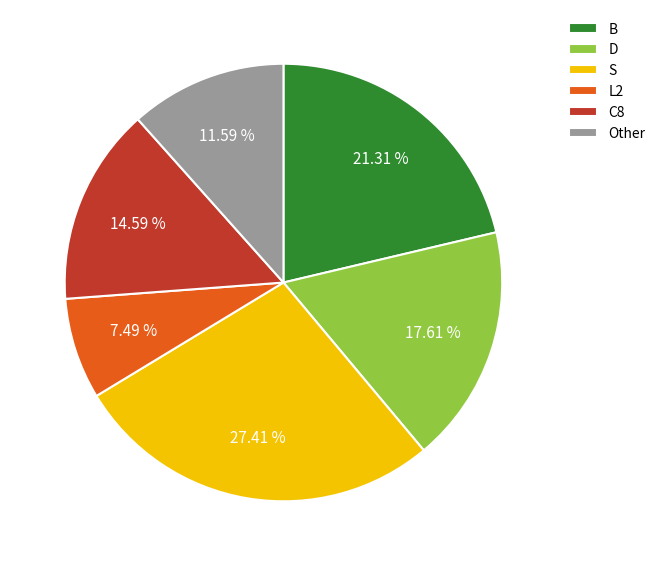

Do C8 and S together represent more than half of the pie?

No